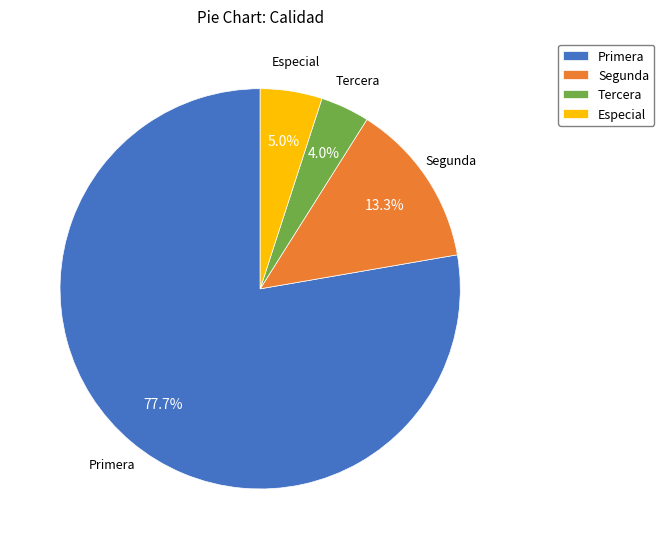

What is the largest slice in the pie chart?

Primera